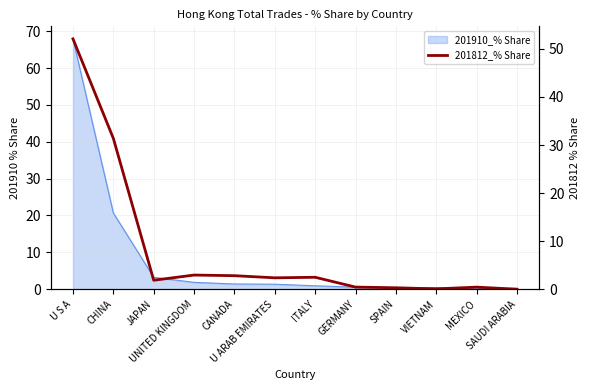

Reading left to right, what are all the values shown in this chart?

U S A=52.1	CHINA=31.4	JAPAN=1.9	UNITED KINGDOM=2.9	CANADA=2.8	U ARAB EMIRATES=2.4	ITALY=2.5	GERMANY=0.4	SPAIN=0.3	VIETNAM=0.1	MEXICO=0.4	SAUDI ARABIA=0.0